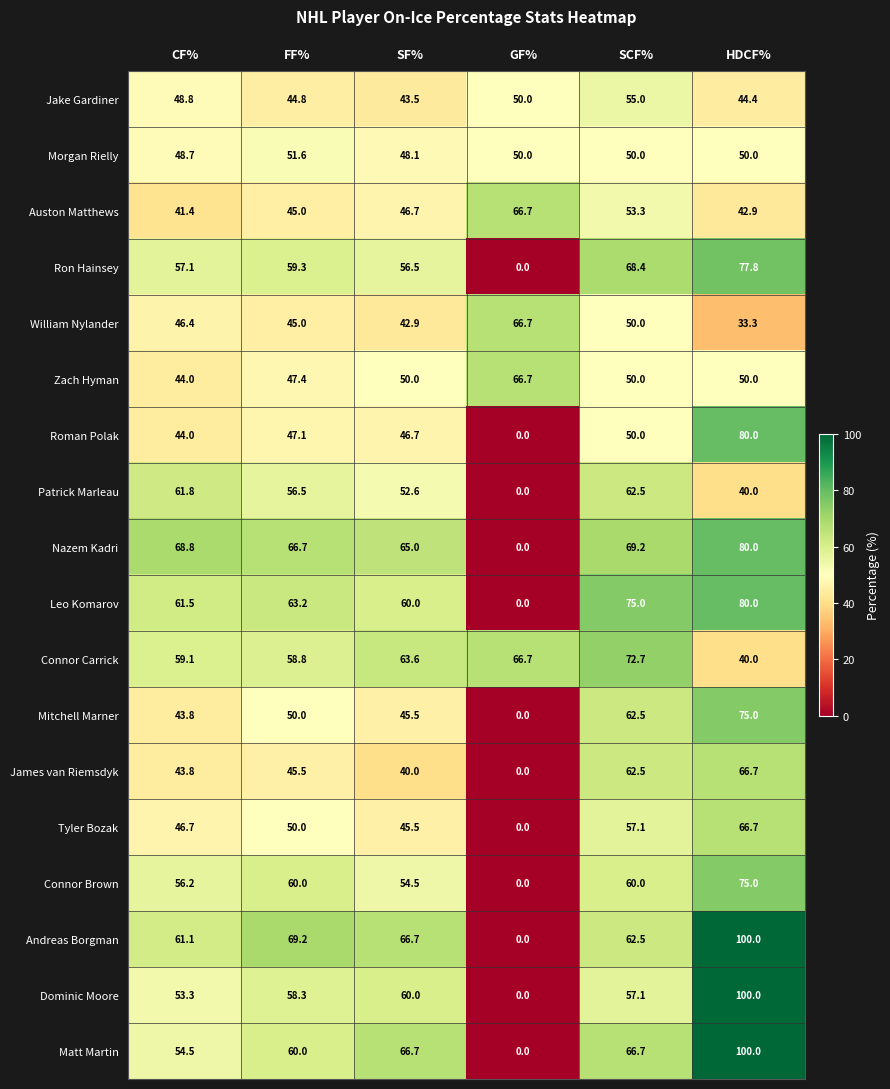

The Connor Carrick series shows 66.7 at GF%. True or false?

True